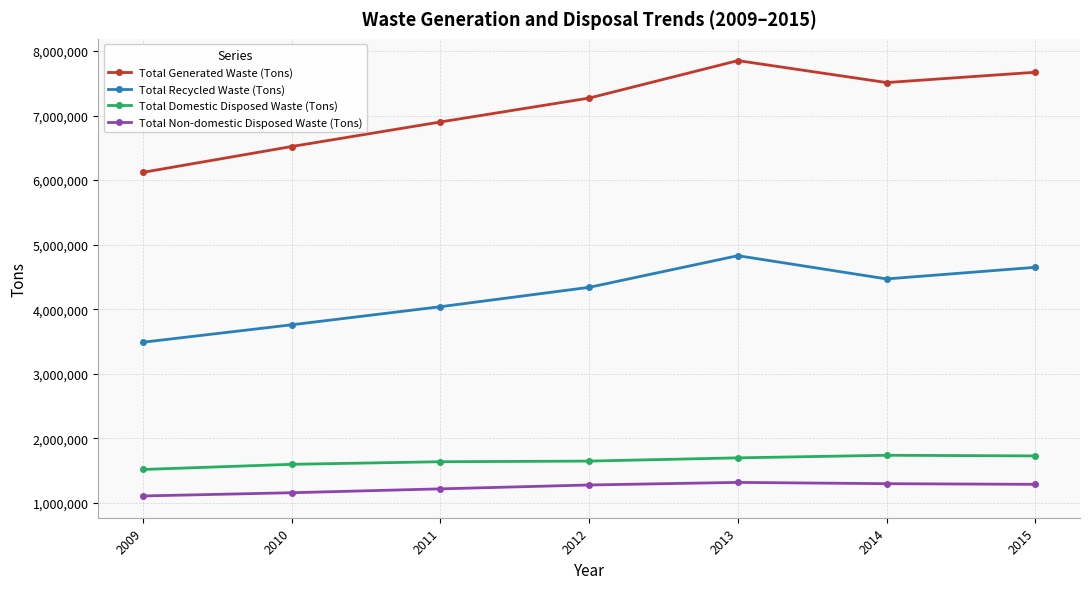

What is the sum of the Total Non-domestic Disposed Waste (Tons) values at 2015 and 2010?

2450000